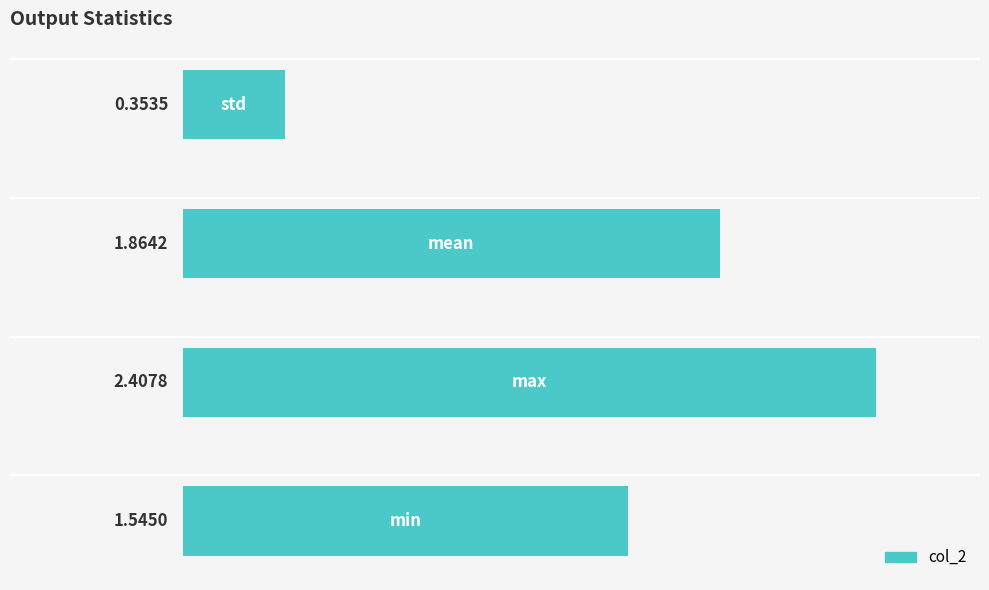

What is the difference between the maximum and minimum values?

2.1